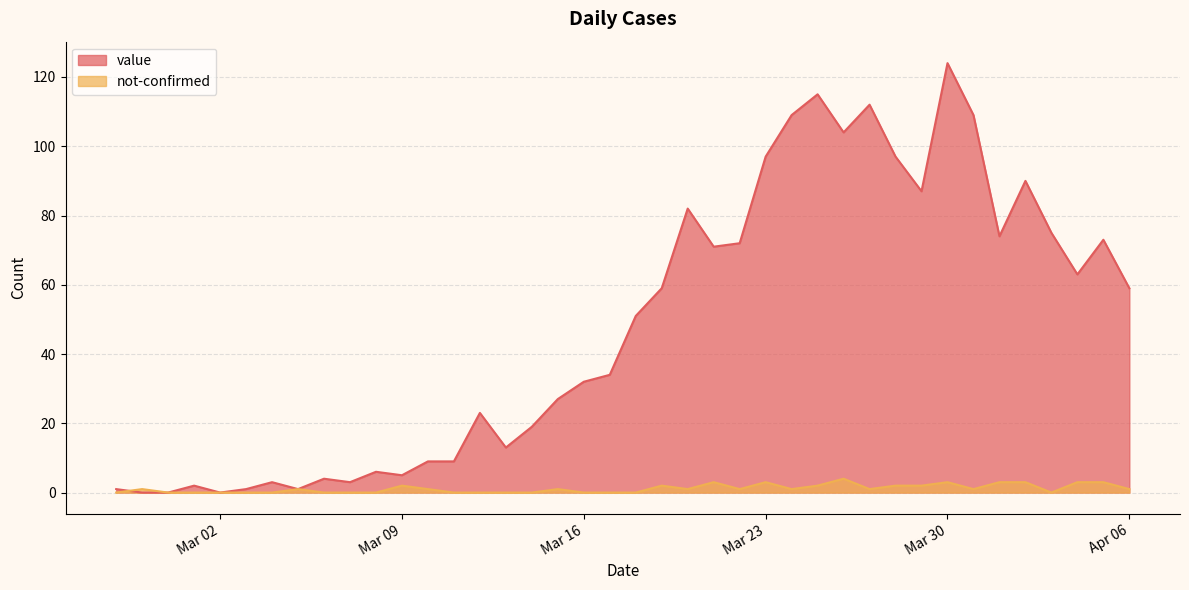

List the series in order of their peak value, highest first.

value, not-confirmed